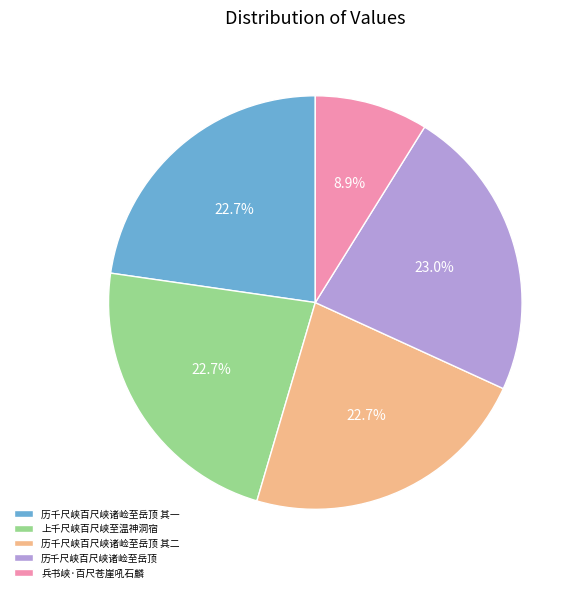

Is it true that 历千尺峡百尺峡诸崄至岳顶 其二 is 23% of the pie?

True